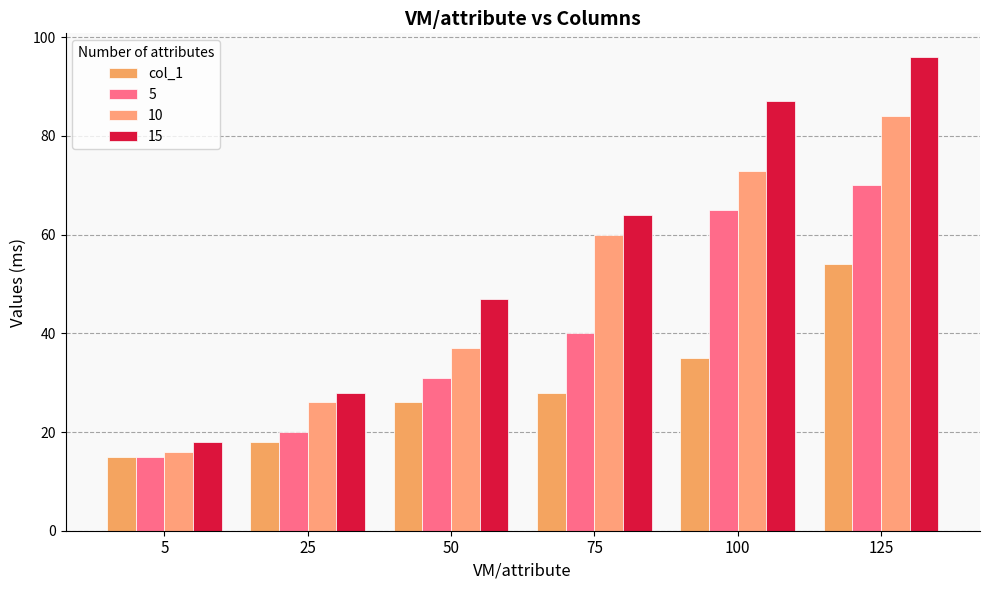

How many series are shown in this chart?

4